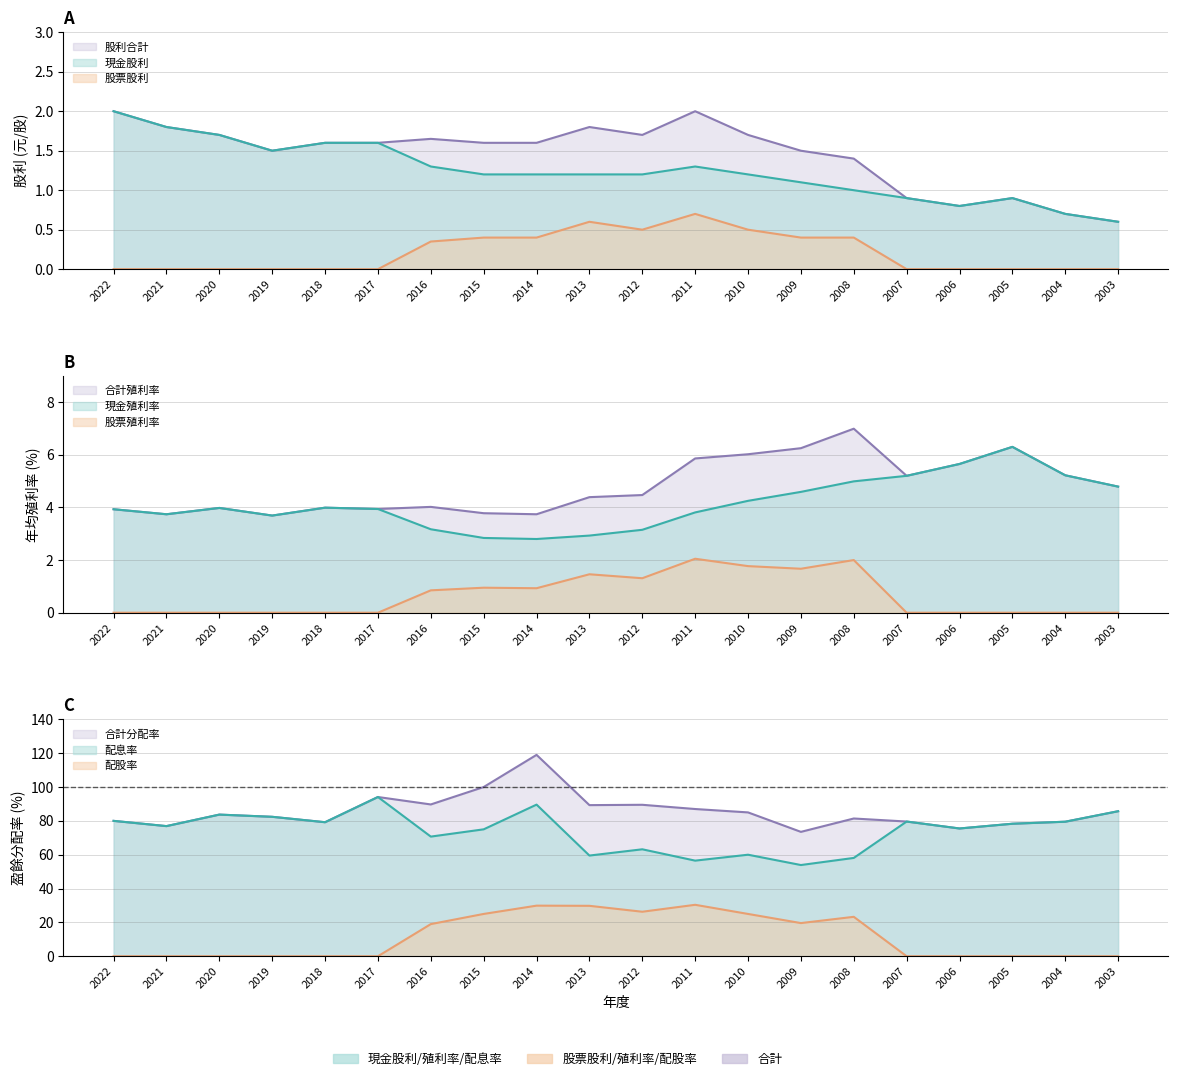

What is the maximum value shown in the chart?

2.0